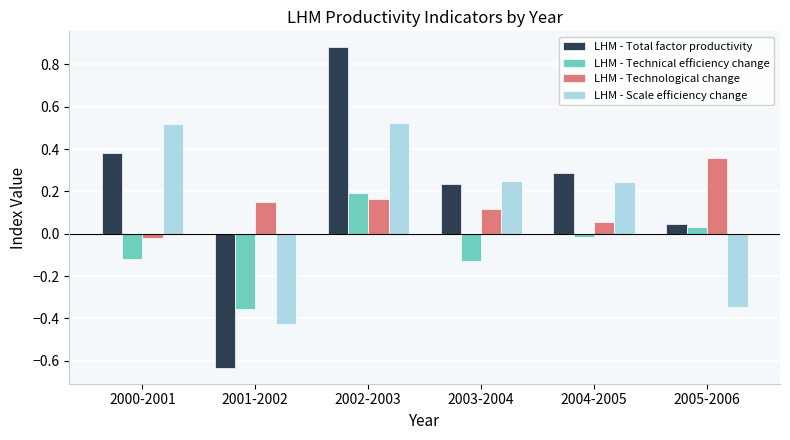

What position from the right is 2002-2003?

4